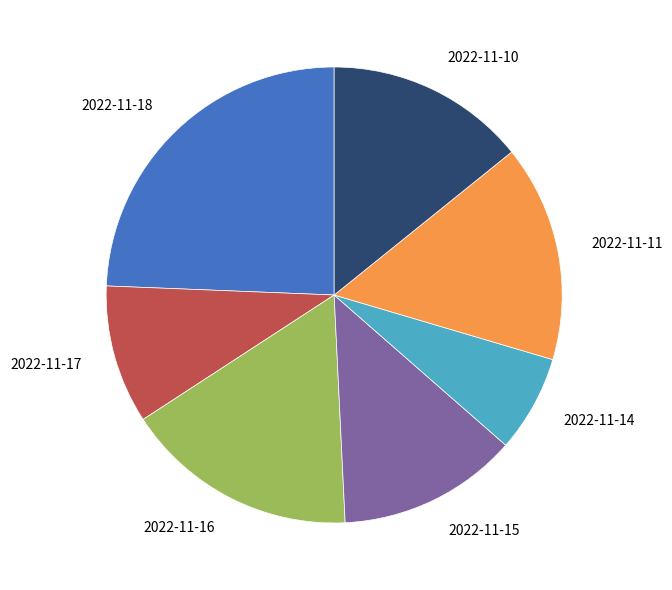

Do 2022-11-11 and 2022-11-10 together represent more than half of the pie?

No